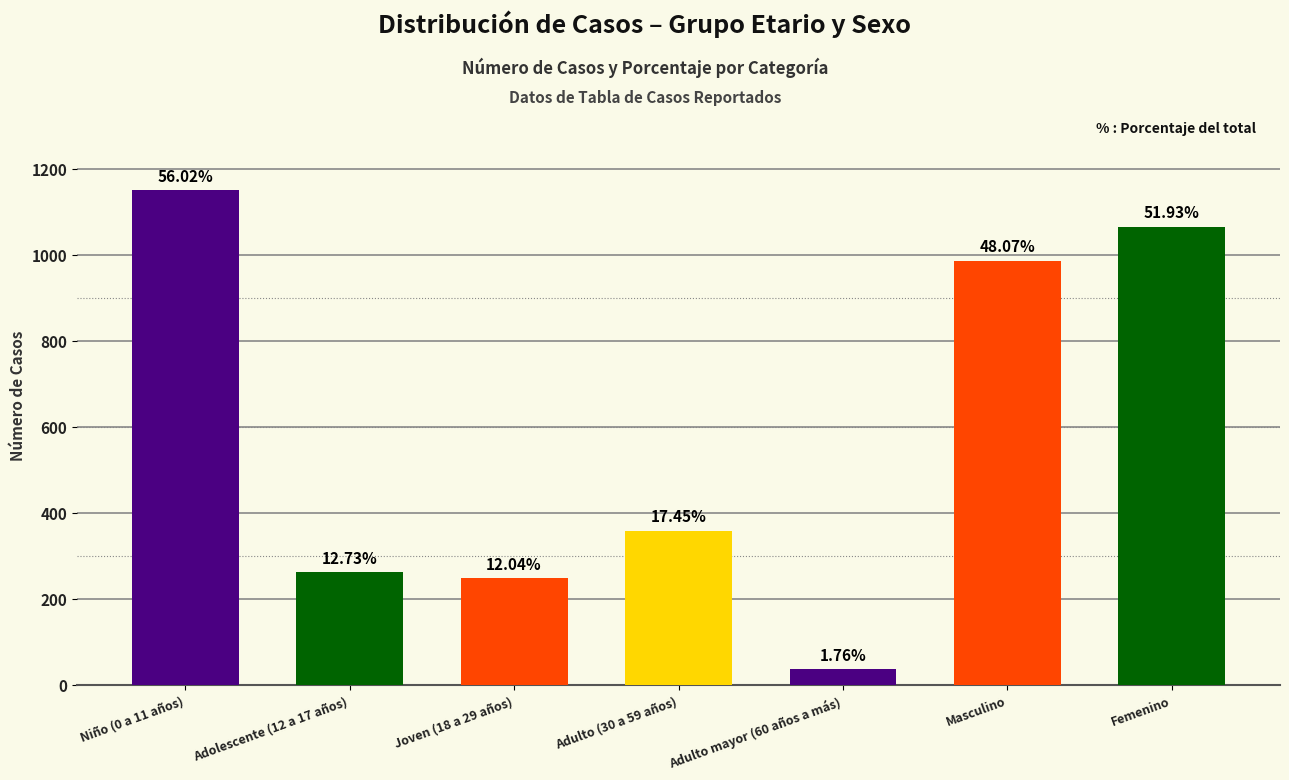

What position from the left is Femenino?

7